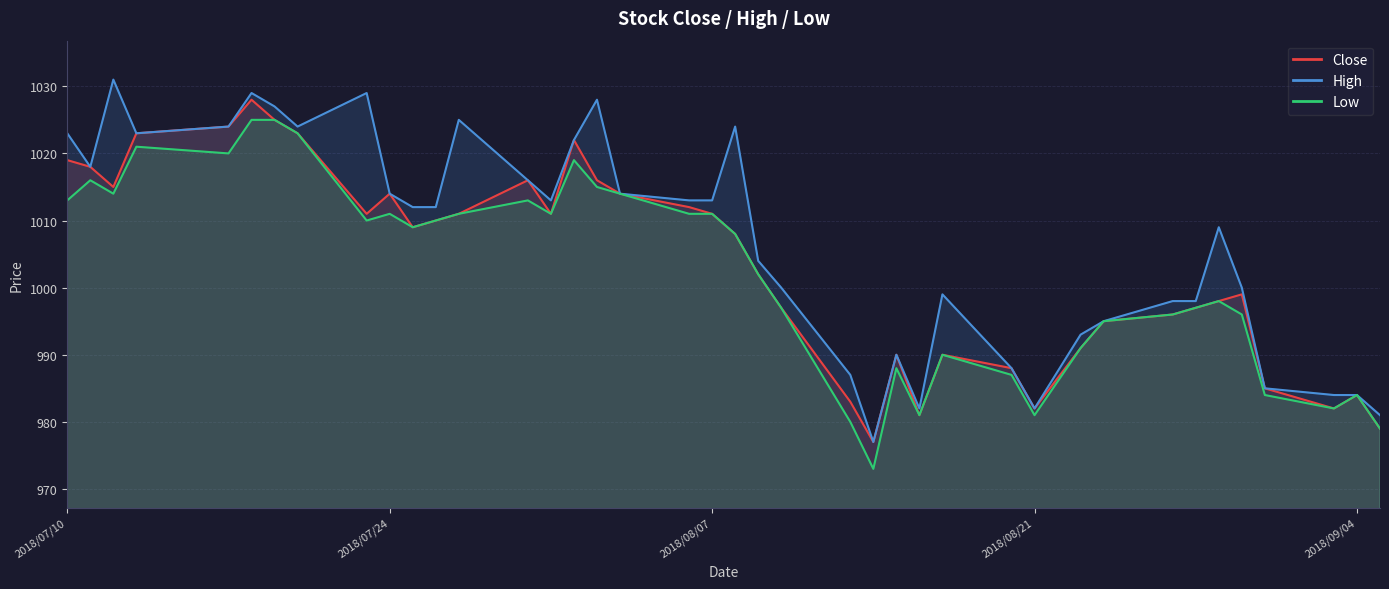

Which category has the lowest value across all series?

2018/08/14